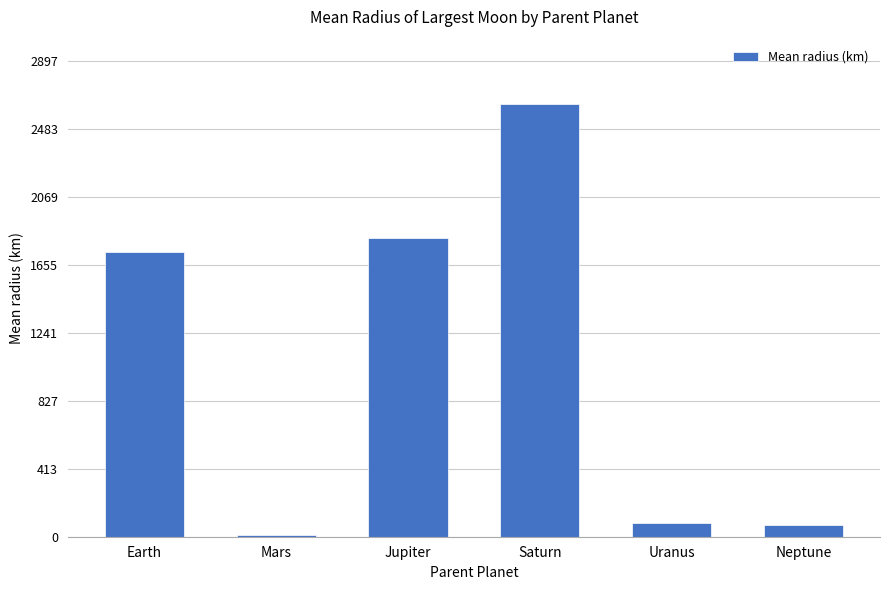

How many values are below 1738?

3